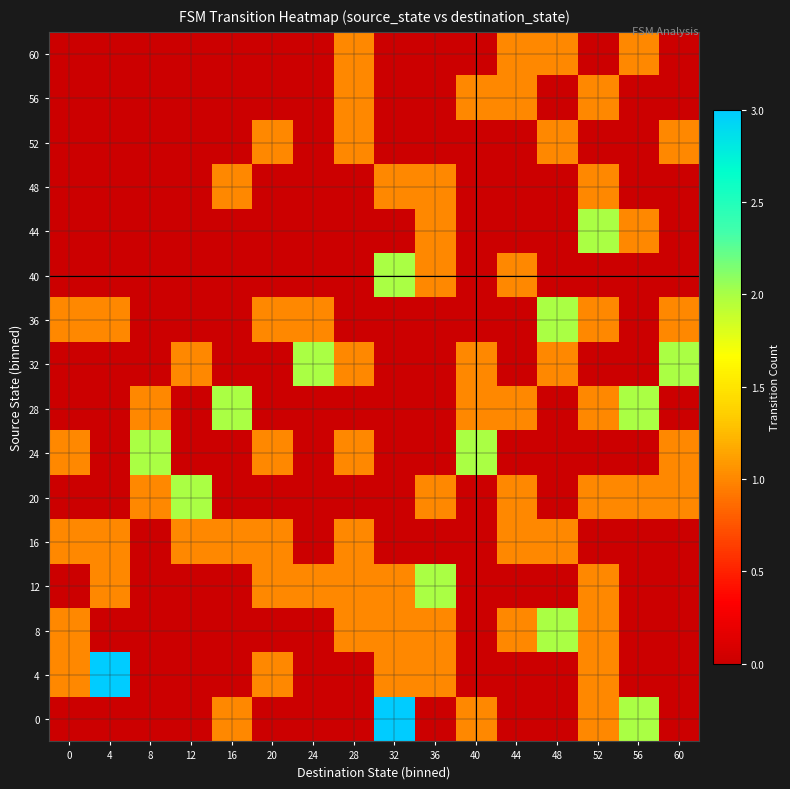

Count the number of categories in the chart.

16